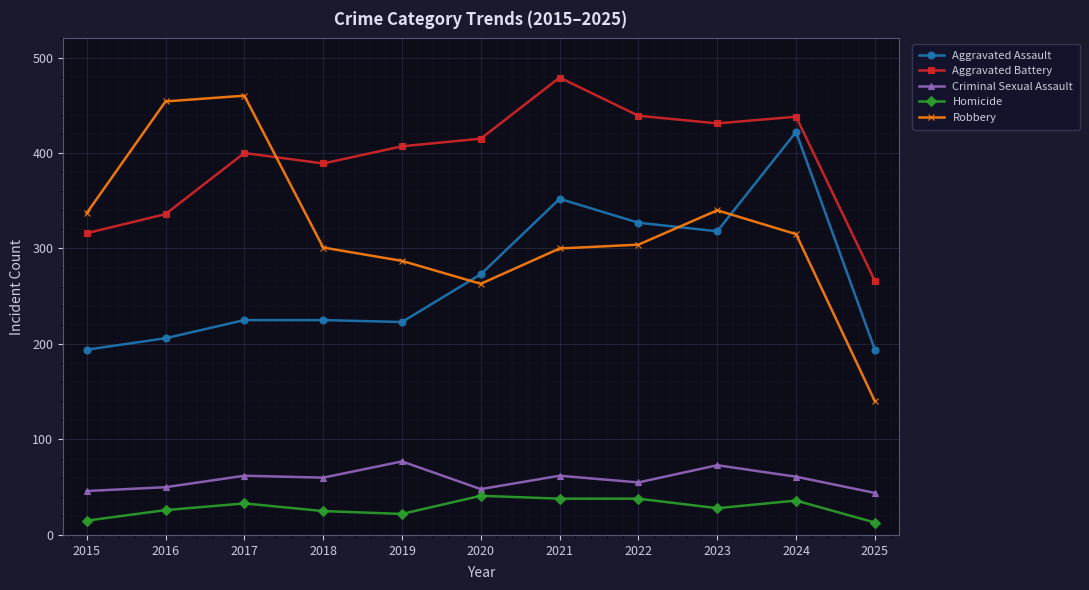

Is the value of Homicide at 2020 greater than the value of Aggravated Assault at 2025?

No